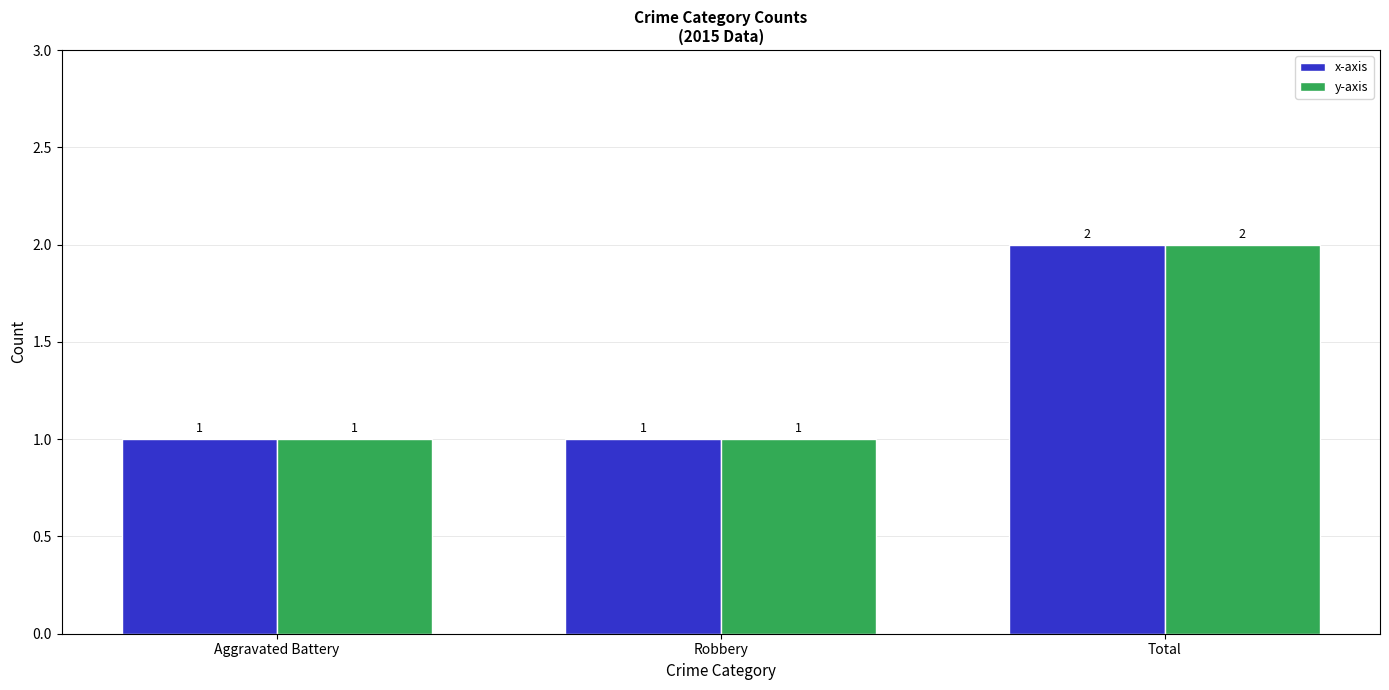

Reading left to right, what are all the values shown in this chart?

x-axis: Aggravated Battery=1	Robbery=1	Total=2
y-axis: Aggravated Battery=1	Robbery=1	Total=2